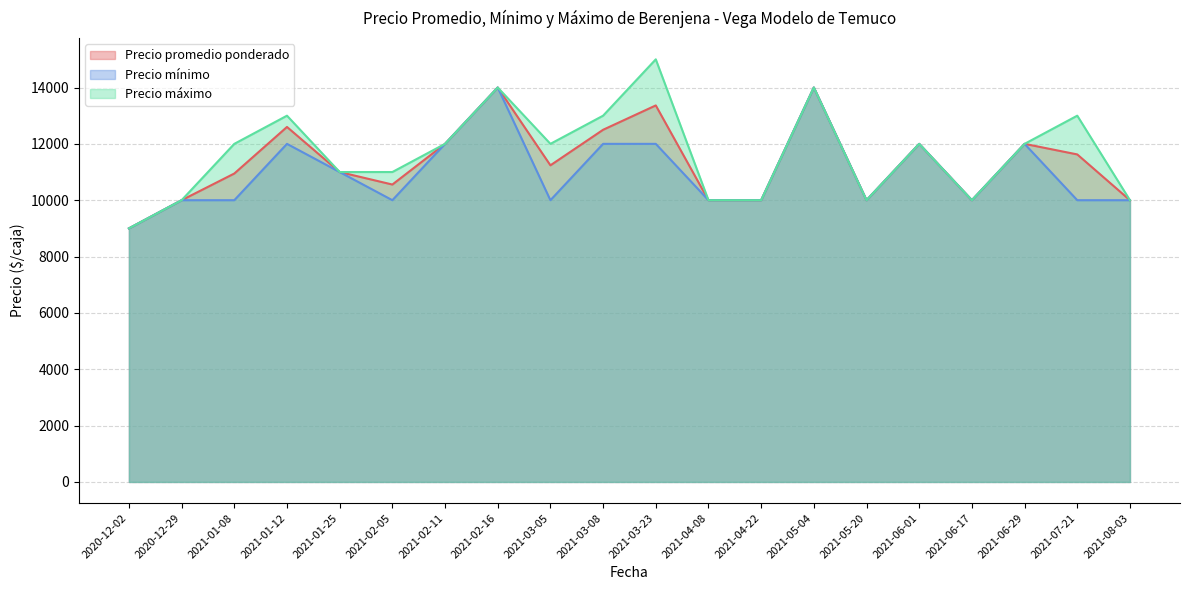

Reading left to right, list all the values displayed in this chart.

Precio promedio ponderado: 2020-12-02=9000	2020-12-29=10000	2021-01-08=10947	2021-01-12=12600	2021-01-25=11000	2021-02-05=10556	2021-02-11=12000	2021-02-16=14000	2021-03-05=11238	2021-03-08=12500	2021-03-23=13364	2021-04-08=10000	2021-04-22=10000	2021-05-04=14000	2021-05-20=10000	2021-06-01=12000	2021-06-17=10000	2021-06-29=12000	2021-07-21=11625	2021-08-03=10000
Precio mínimo: 2020-12-02=9000	2020-12-29=10000	2021-01-08=10000	2021-01-12=12000	2021-01-25=11000	2021-02-05=10000	2021-02-11=12000	2021-02-16=14000	2021-03-05=10000	2021-03-08=12000	2021-03-23=12000	2021-04-08=10000	2021-04-22=10000	2021-05-04=14000	2021-05-20=10000	2021-06-01=12000	2021-06-17=10000	2021-06-29=12000	2021-07-21=10000	2021-08-03=10000
Precio máximo: 2020-12-02=9000	2020-12-29=10000	2021-01-08=12000	2021-01-12=13000	2021-01-25=11000	2021-02-05=11000	2021-02-11=12000	2021-02-16=14000	2021-03-05=12000	2021-03-08=13000	2021-03-23=15000	2021-04-08=10000	2021-04-22=10000	2021-05-04=14000	2021-05-20=10000	2021-06-01=12000	2021-06-17=10000	2021-06-29=12000	2021-07-21=13000	2021-08-03=10000